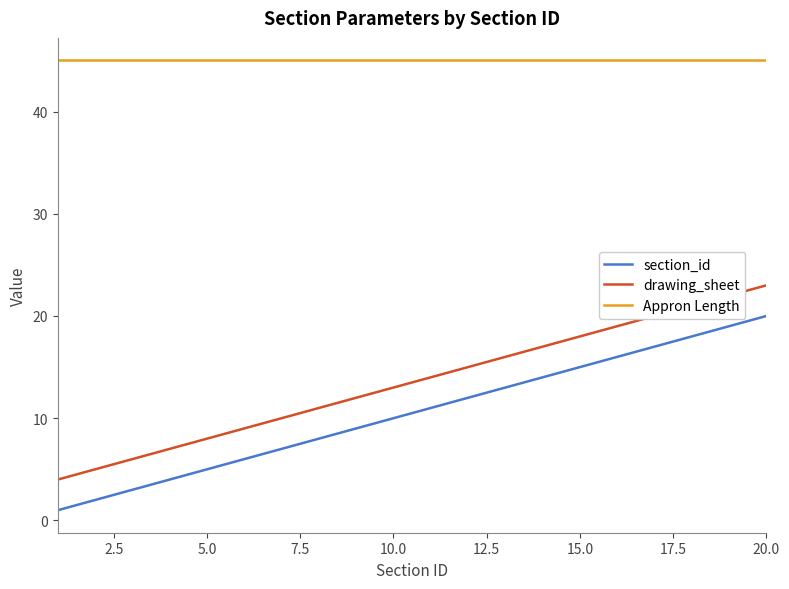

True or false: section_id and drawing_sheet cross at least once.

False